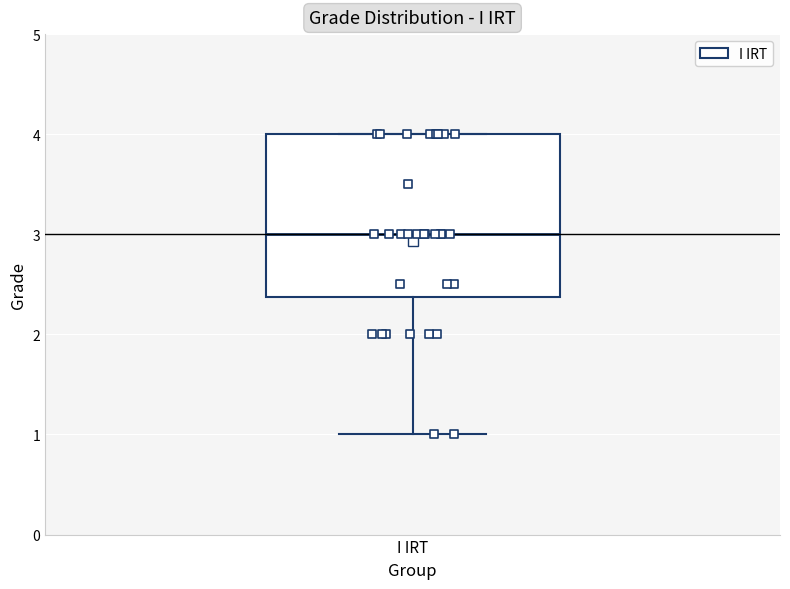

Transcribe this box plot: give where the median line is, the range the box spans, and where the two whiskers end, as read against the y-axis. The values are not printed on the chart, so give them approximately, as read against the axis.

median 3.0, box 2.4 to 4.0, whiskers 1.0 to 4.0